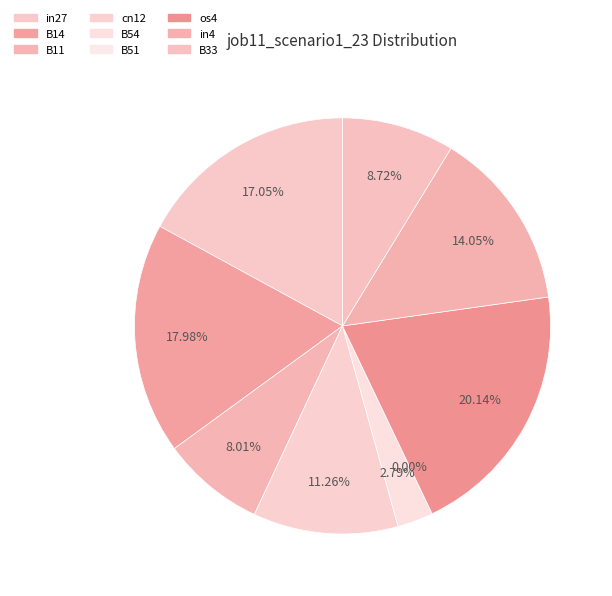

What percentage is the cn12 slice, to the nearest percent?

11%